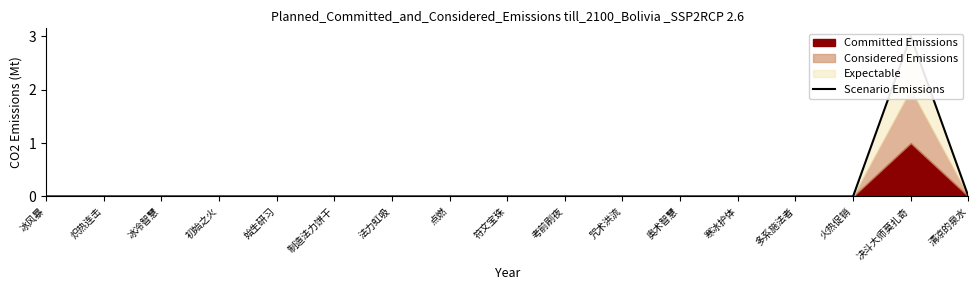

What is the label of the 8th point from the right?

考前刷夜